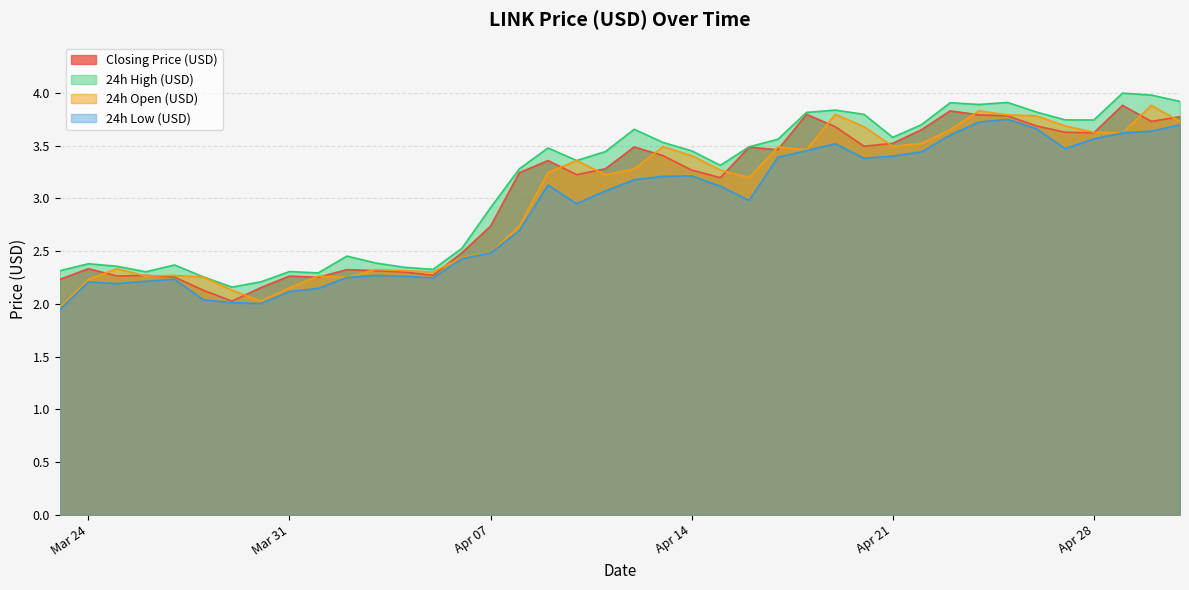

True or false: 24h Open (USD) has a value of 3.6 at Mar 31.

False